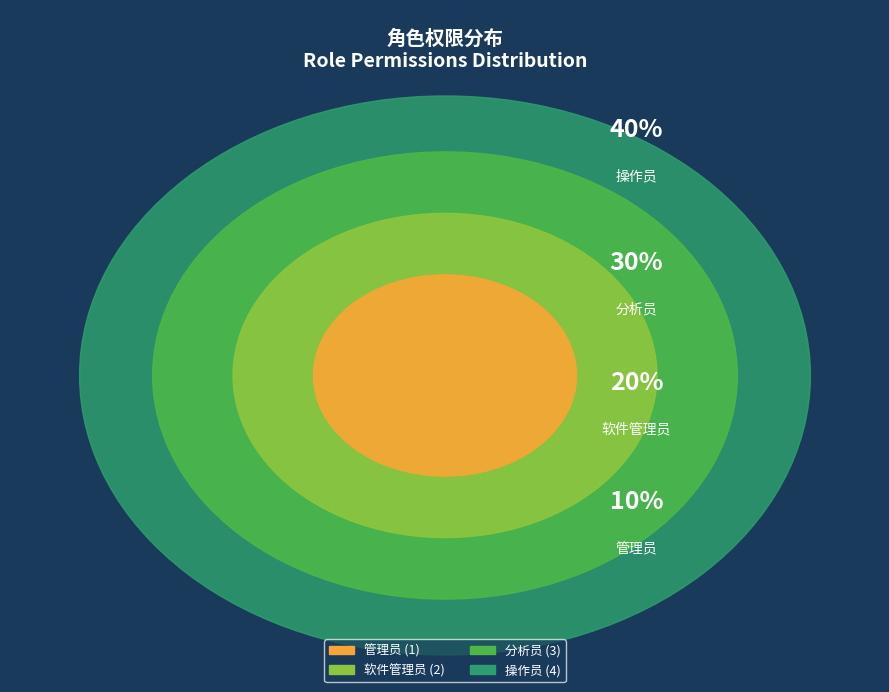

Count the number of slices in the pie.

4